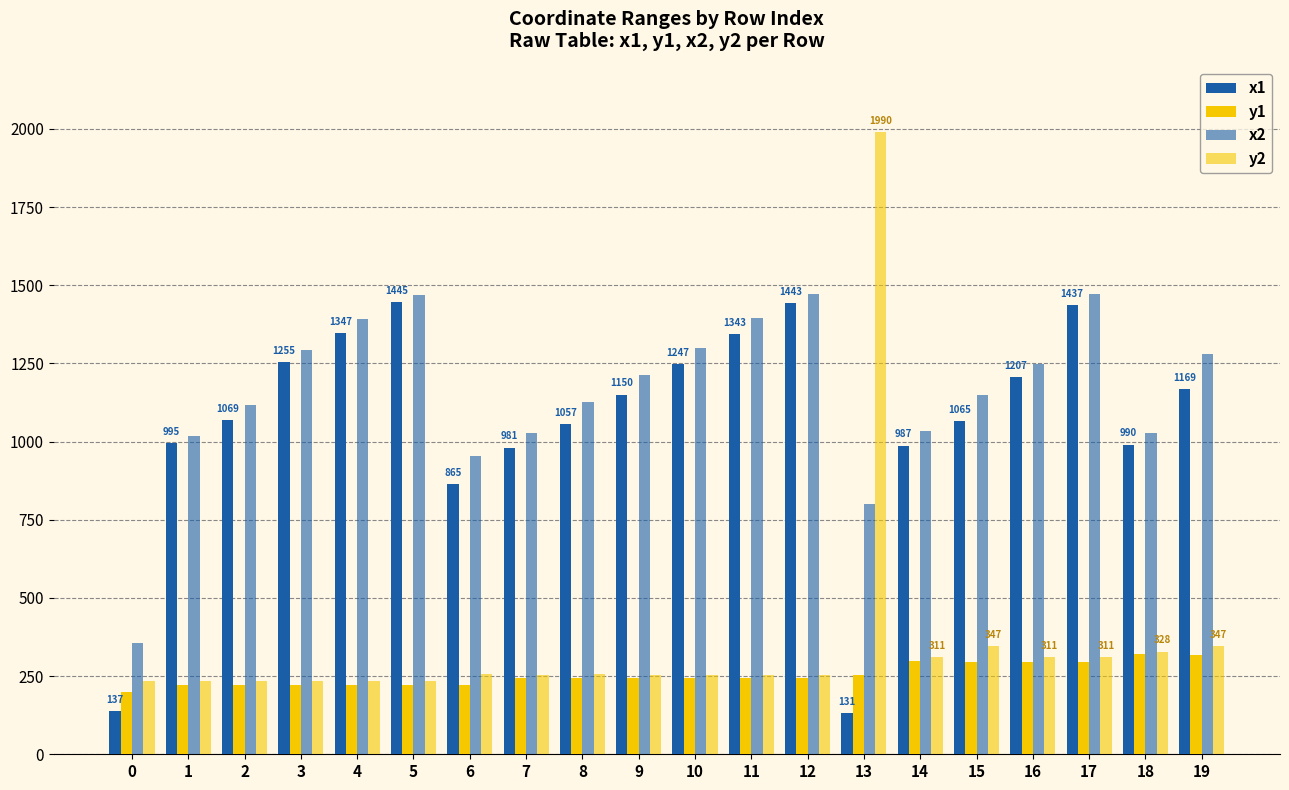

The value of y1 at 10 is 243. True or false?

True